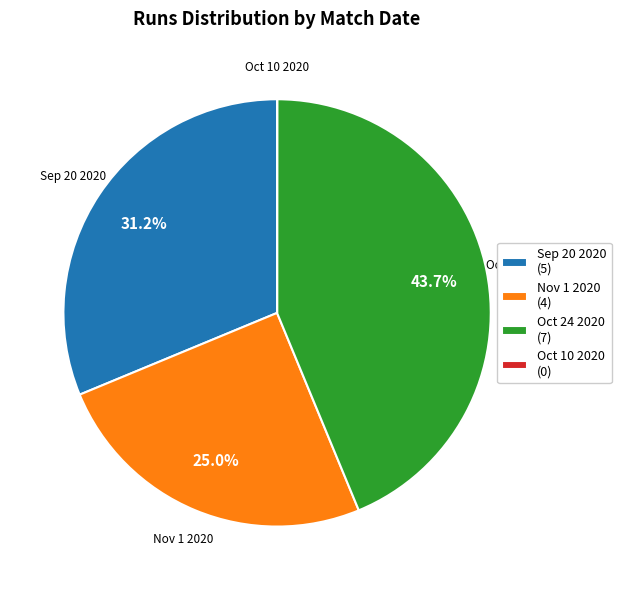

Do Oct 24 2020 and Nov 1 2020 together represent more than half of the pie?

Yes